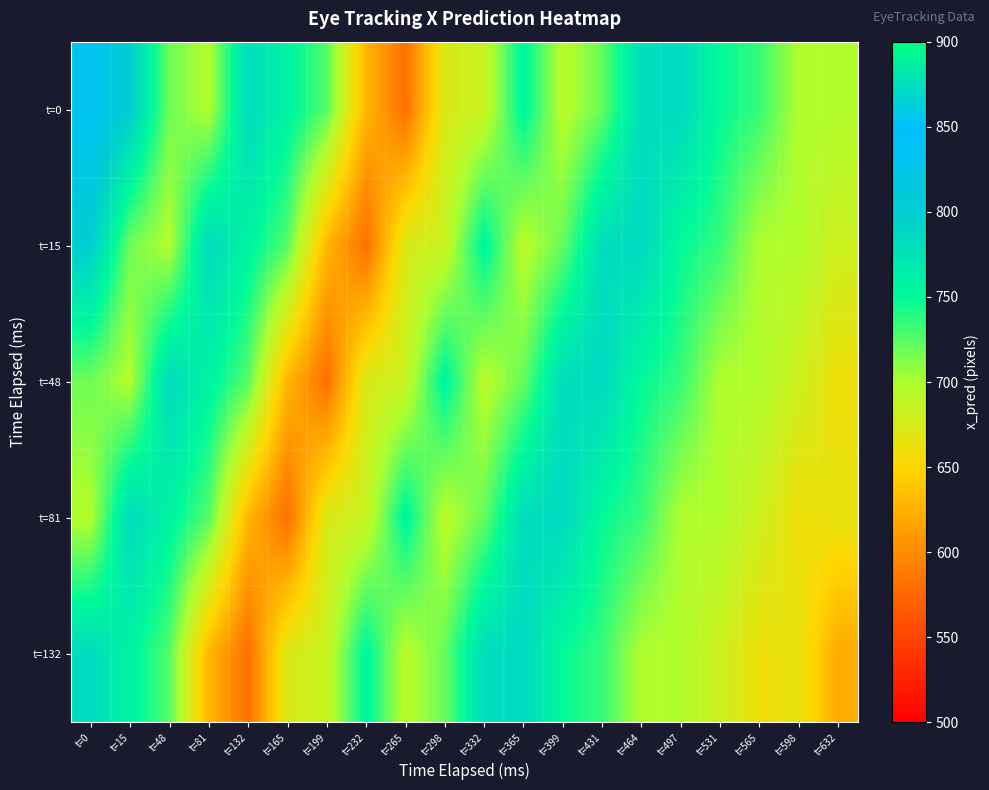

Reading left to right, what are all the values shown in this chart?

t=0: t=0=835.4	t=15=799.4	t=48=718.2	t=81=696.7	t=132=783.5	t=165=757.4	t=199=725.6	t=232=629.4	t=265=580.6	t=298=674.2	t=332=684.4	t=365=755.8	t=399=693.1	t=431=720.6	t=464=781.3	t=497=786.1	t=531=749.4	t=565=734.3	t=598=698.4	t=632=697.1
t=15: t=0=799.4	t=15=718.2	t=48=696.7	t=81=783.5	t=132=757.4	t=165=725.6	t=199=629.4	t=232=580.6	t=265=674.2	t=298=684.4	t=332=755.8	t=365=693.1	t=399=720.6	t=431=781.3	t=464=786.1	t=497=749.4	t=531=734.3	t=565=698.4	t=598=697.1	t=632=681.7
t=48: t=0=718.2	t=15=696.7	t=48=783.5	t=81=757.4	t=132=725.6	t=165=629.4	t=199=580.6	t=232=674.2	t=265=684.4	t=298=755.8	t=332=693.1	t=365=720.6	t=399=781.3	t=431=786.1	t=464=749.4	t=497=734.3	t=531=698.4	t=565=697.1	t=598=681.7	t=632=659.9
t=81: t=0=696.7	t=15=783.5	t=48=757.4	t=81=725.6	t=132=629.4	t=165=580.6	t=199=674.2	t=232=684.4	t=265=755.8	t=298=693.1	t=332=720.6	t=365=781.3	t=399=786.1	t=431=749.4	t=464=734.3	t=497=698.4	t=531=697.1	t=565=681.7	t=598=659.9	t=632=664.3
t=132: t=0=783.5	t=15=757.4	t=48=725.6	t=81=629.4	t=132=580.6	t=165=674.2	t=199=684.4	t=232=755.8	t=265=693.1	t=298=720.6	t=332=781.3	t=365=786.1	t=399=749.4	t=431=734.3	t=464=698.4	t=497=697.1	t=531=681.7	t=565=659.9	t=598=664.3	t=632=620.9